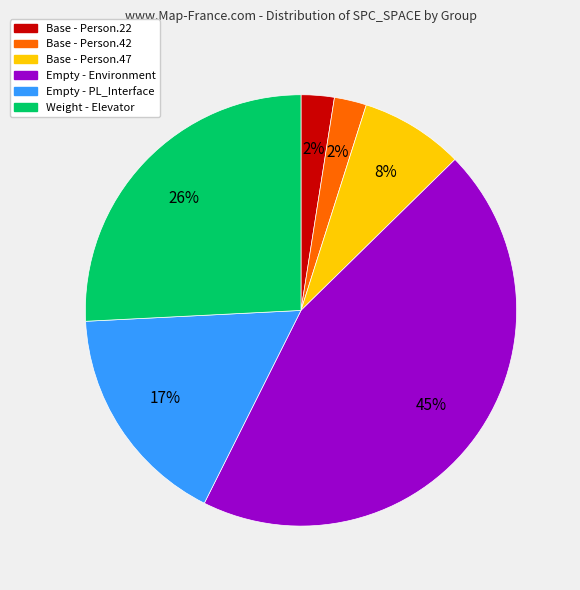

Is there a majority slice in this chart?

No